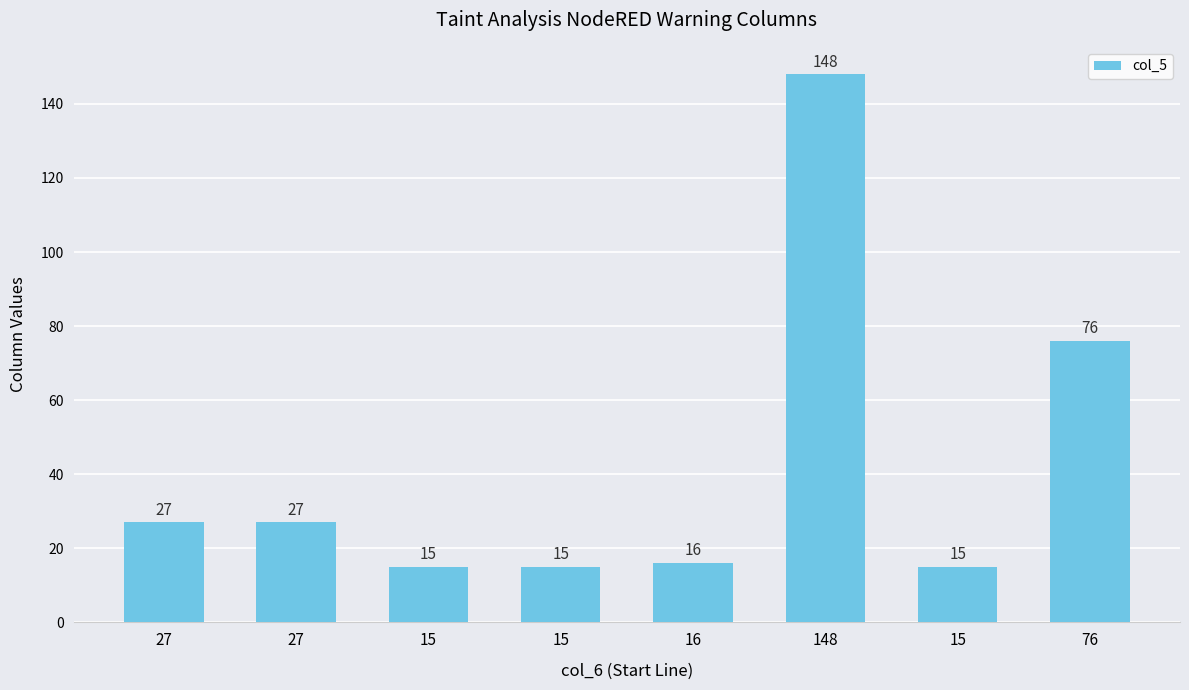

The chart shows a value of 15 at 15. True or false?

True